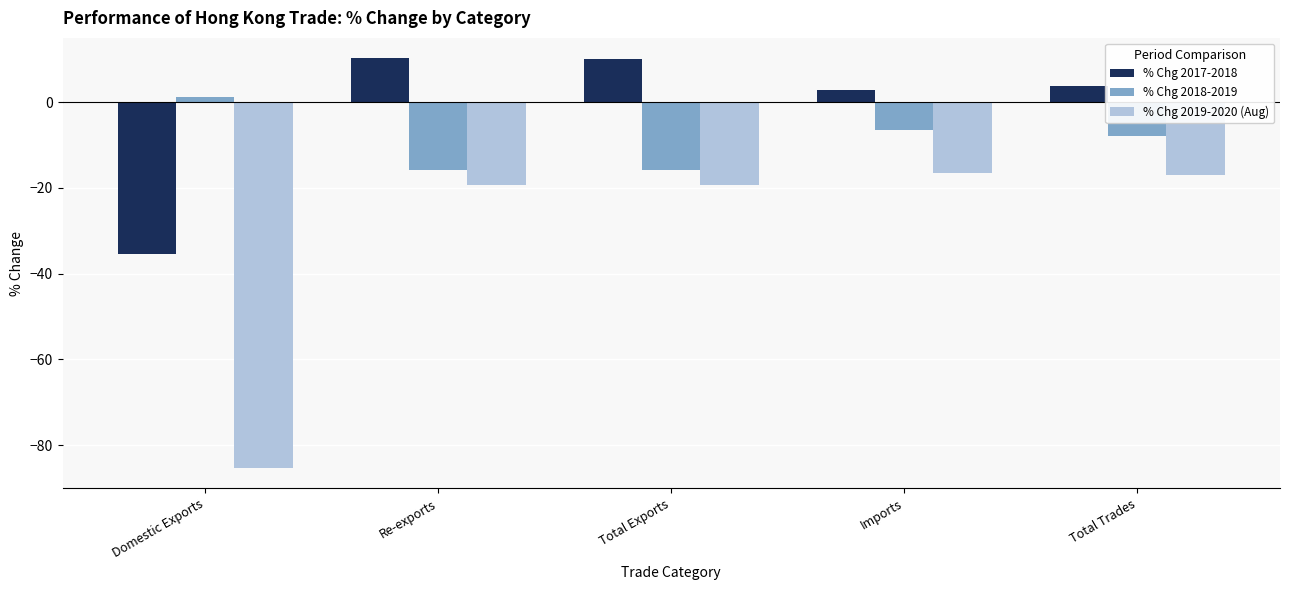

Is the value of % Chg 2019-2020 (Aug) at Domestic Exports greater than the value of % Chg 2018-2019 at Domestic Exports?

No